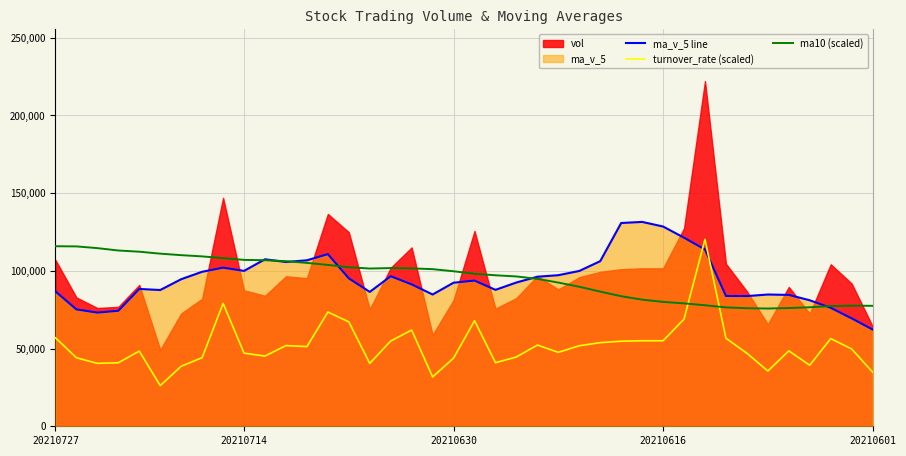

Is it true that ma10 (scaled) equals 80039.0 at 20210616?

True